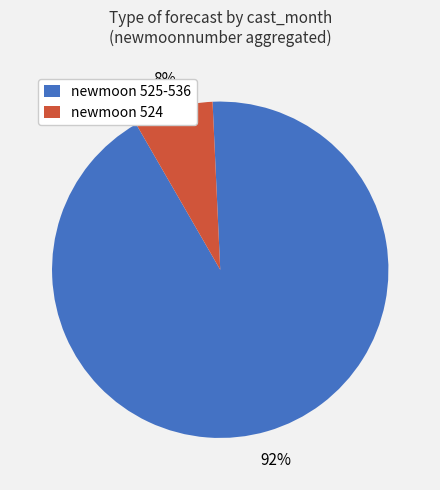

Rank the categories by value from highest to lowest.

newmoon 525-536, newmoon 524